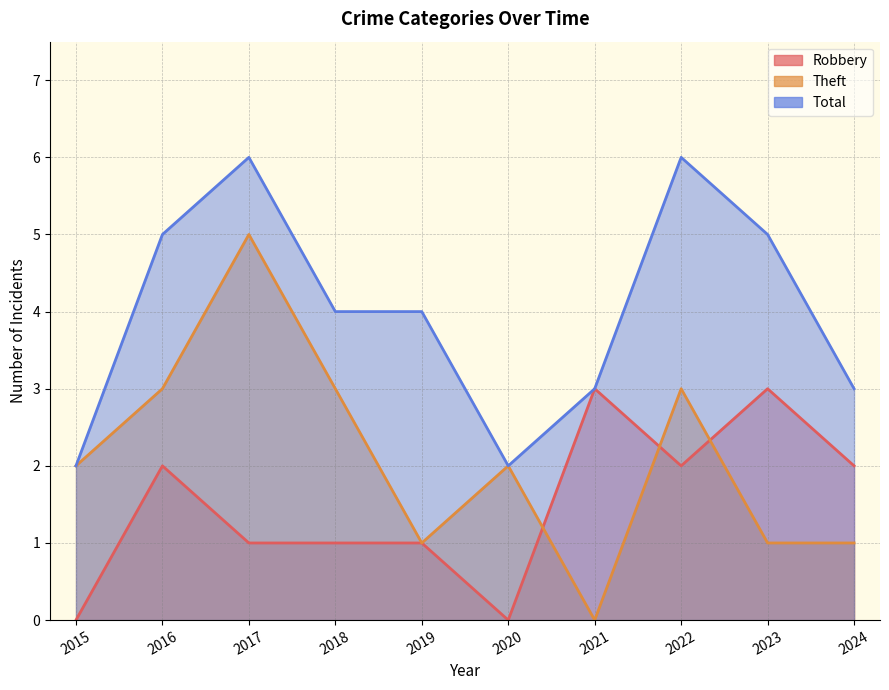

How many interior local peaks does the Robbery series have?

3